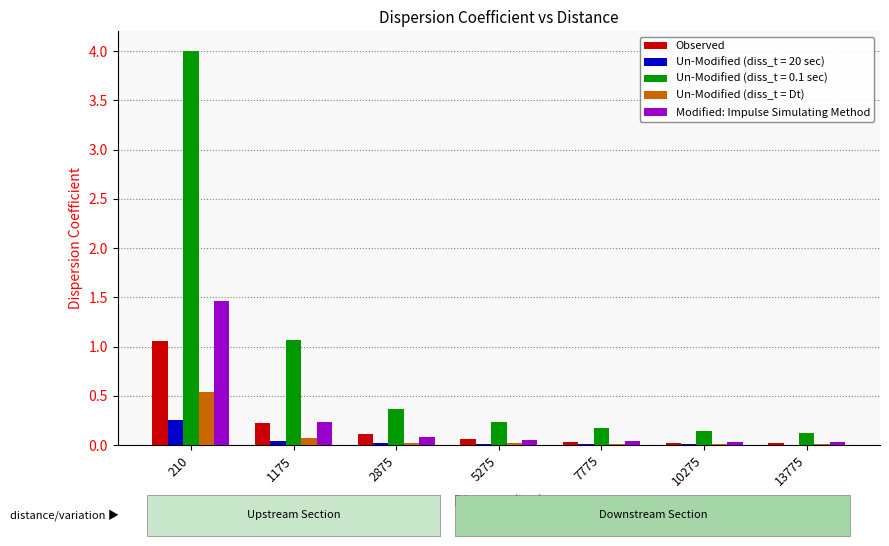

True or false: Un-Modified (diss_t = Dt) has a value of 0.0 at 13775.

True